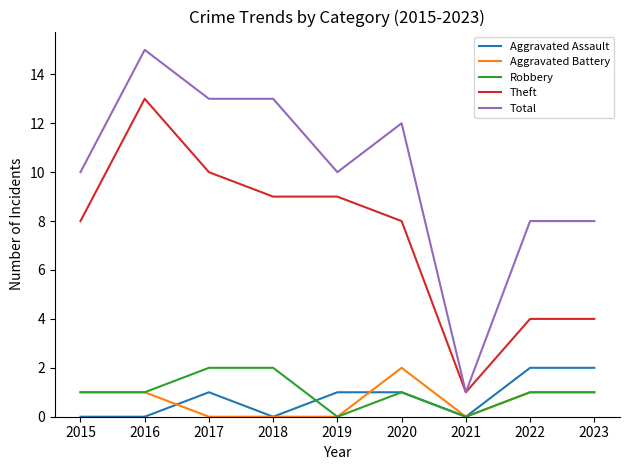

Does the chart have visible grid lines?

No